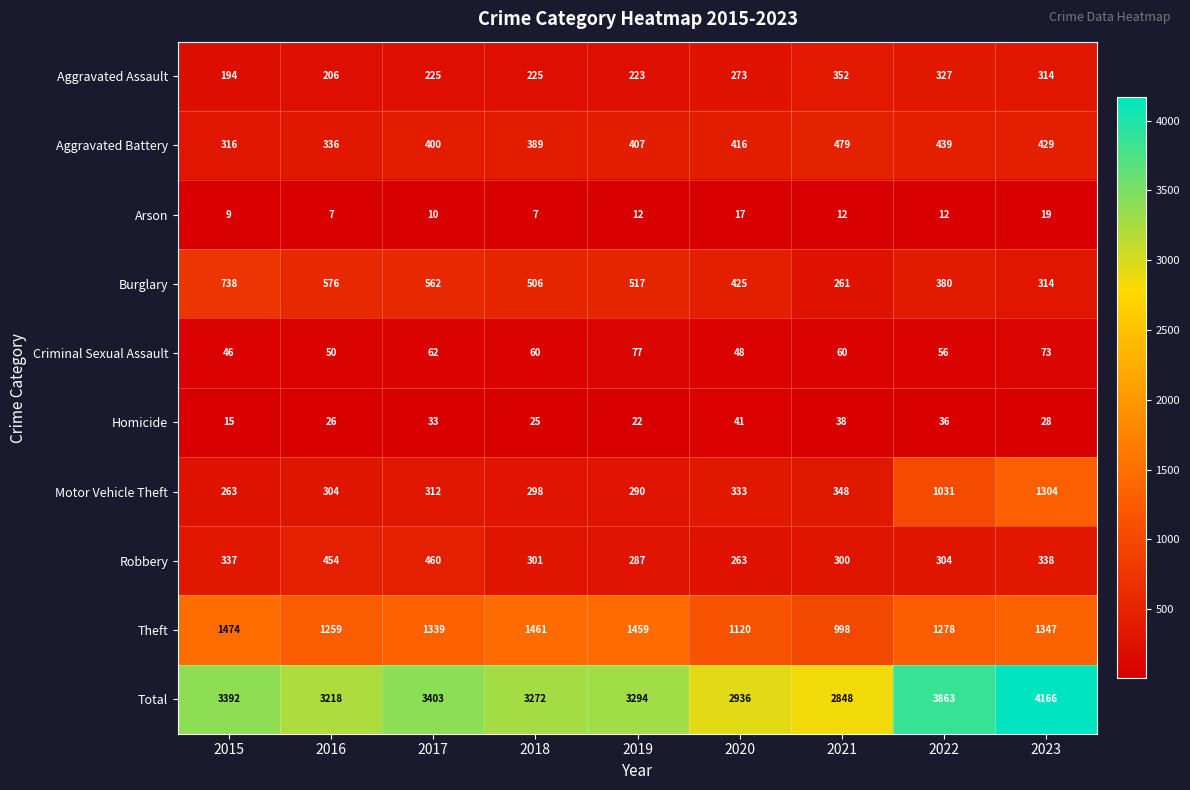

Count the number of categories in the chart.

9